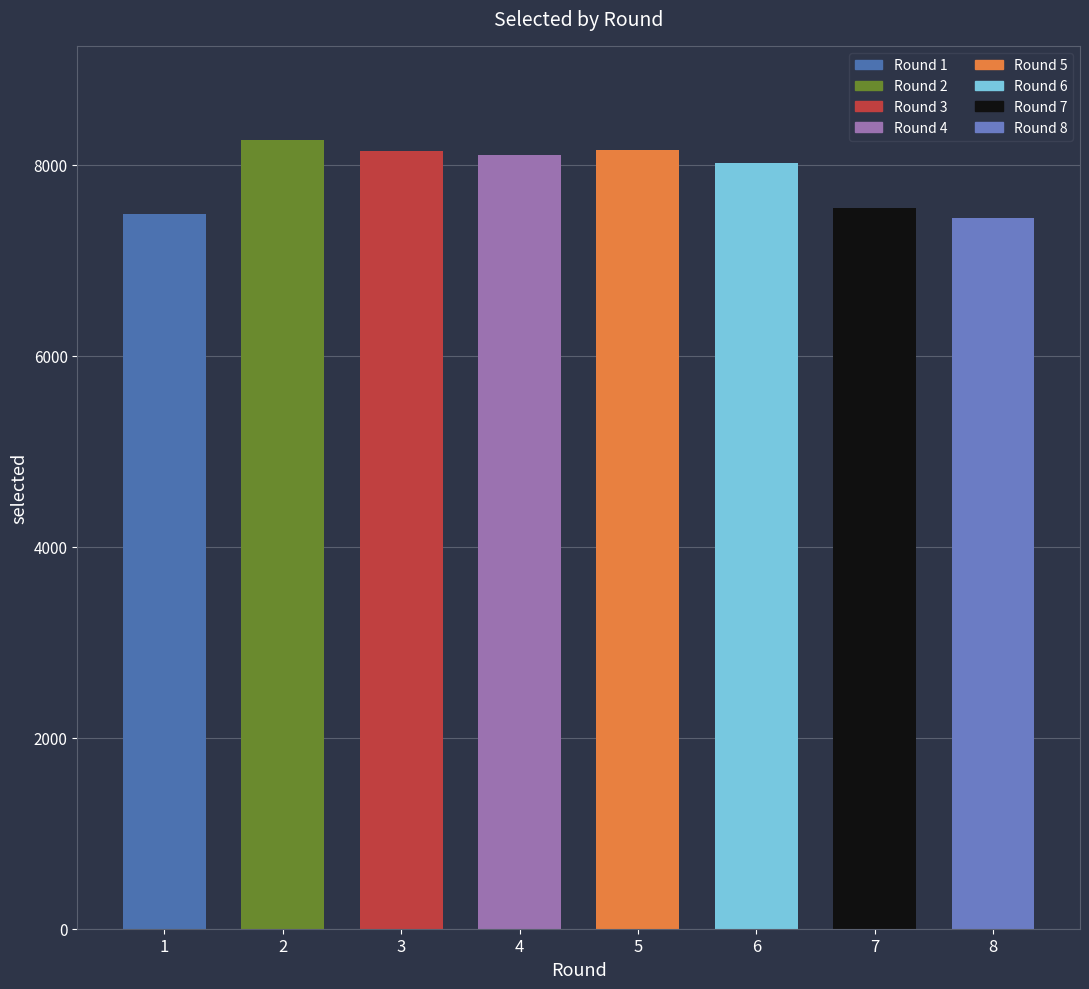

What is the change in value from 6 to 7?

-463